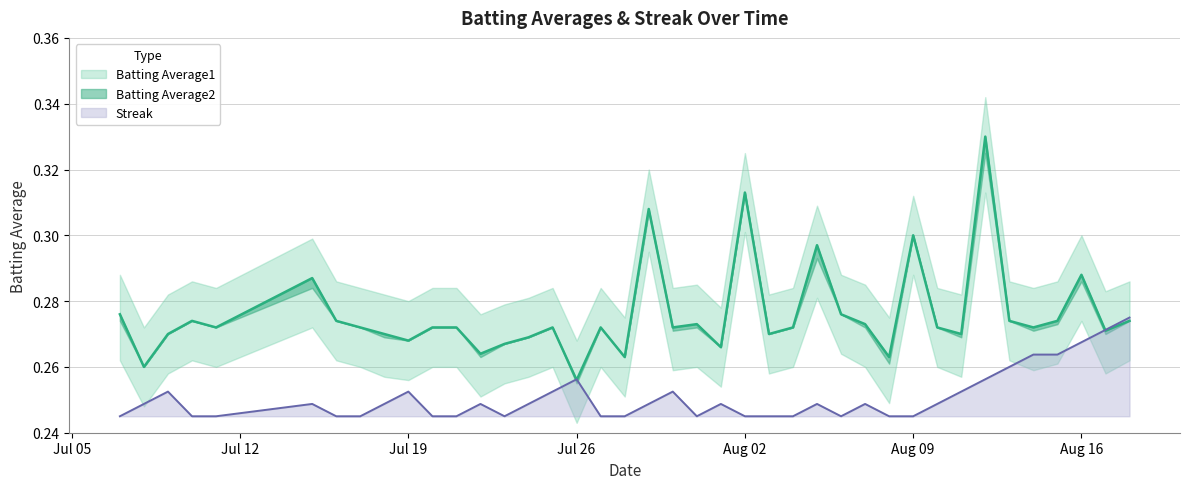

Is it true that Streak equals 0.1 at Aug 16?

False